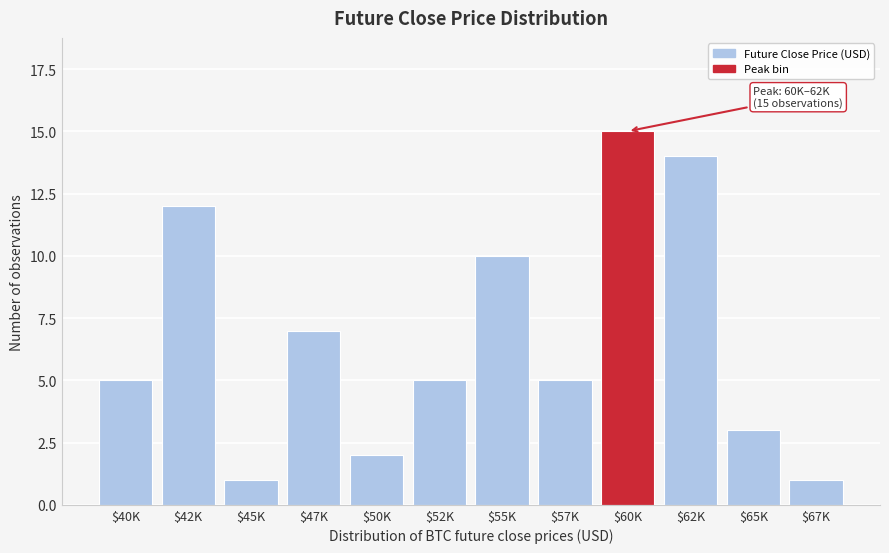

Reading left to right, extract all data points from this chart.

5	12	1	7	2	5	10	5	15	14	3	1